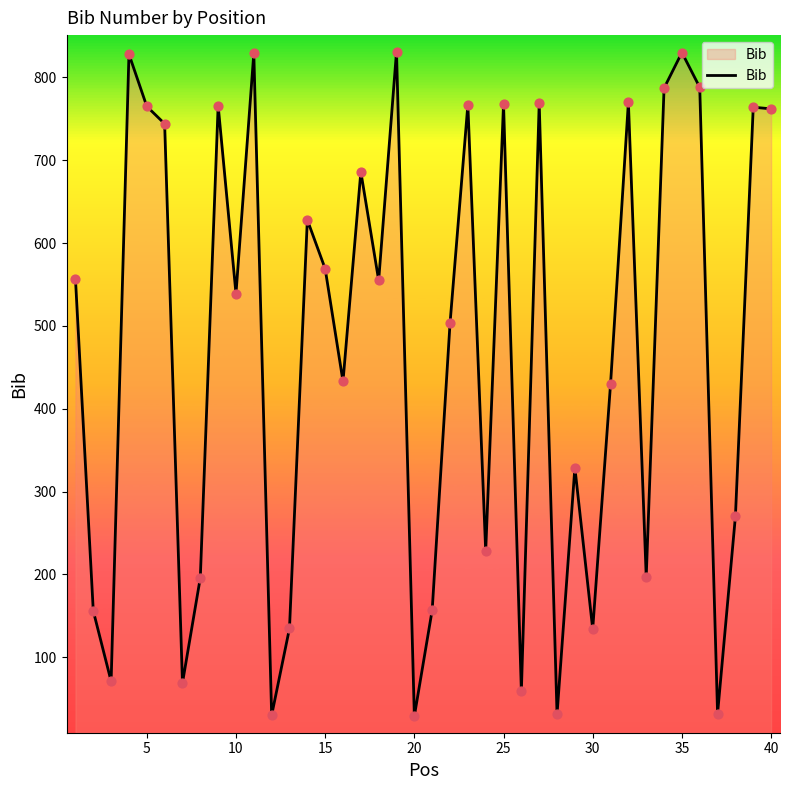

What is the greatest value displayed?

831